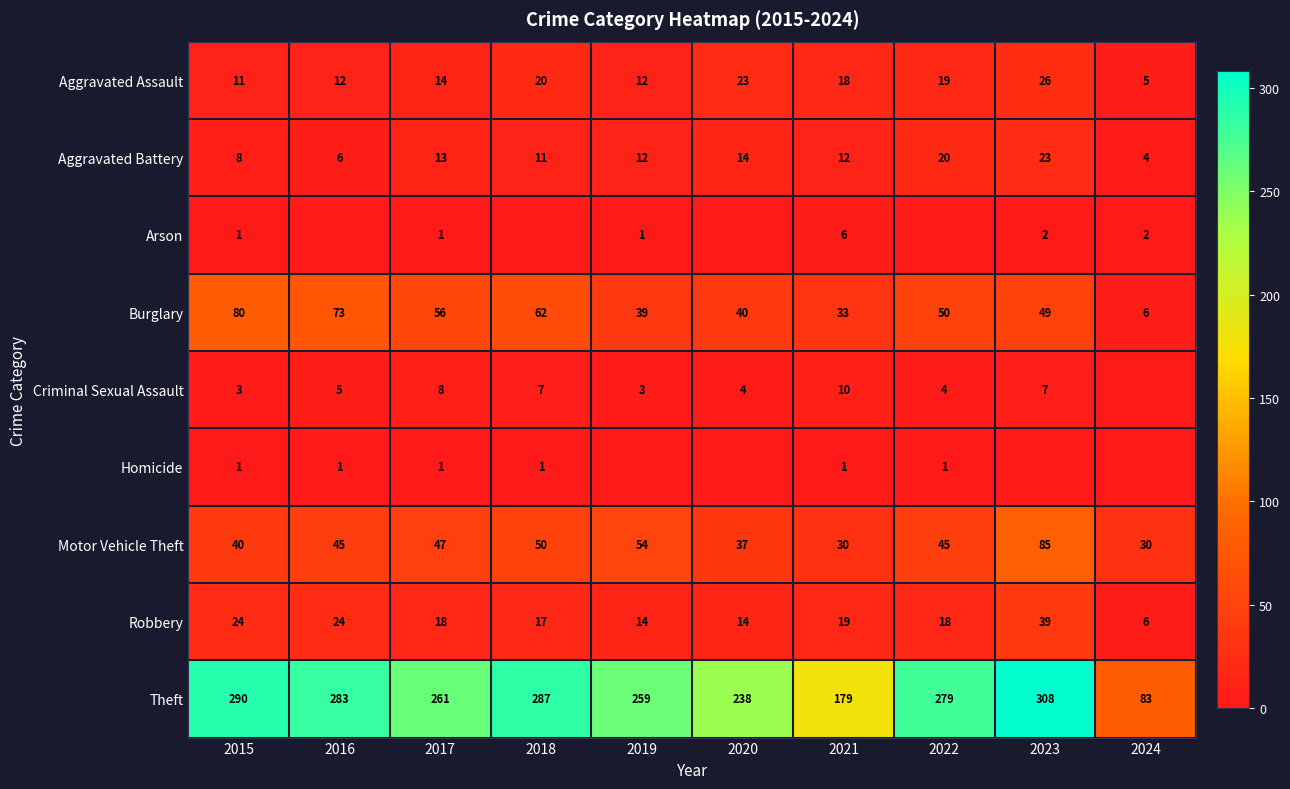

What is the difference between the highest and lowest values at 2015?

289